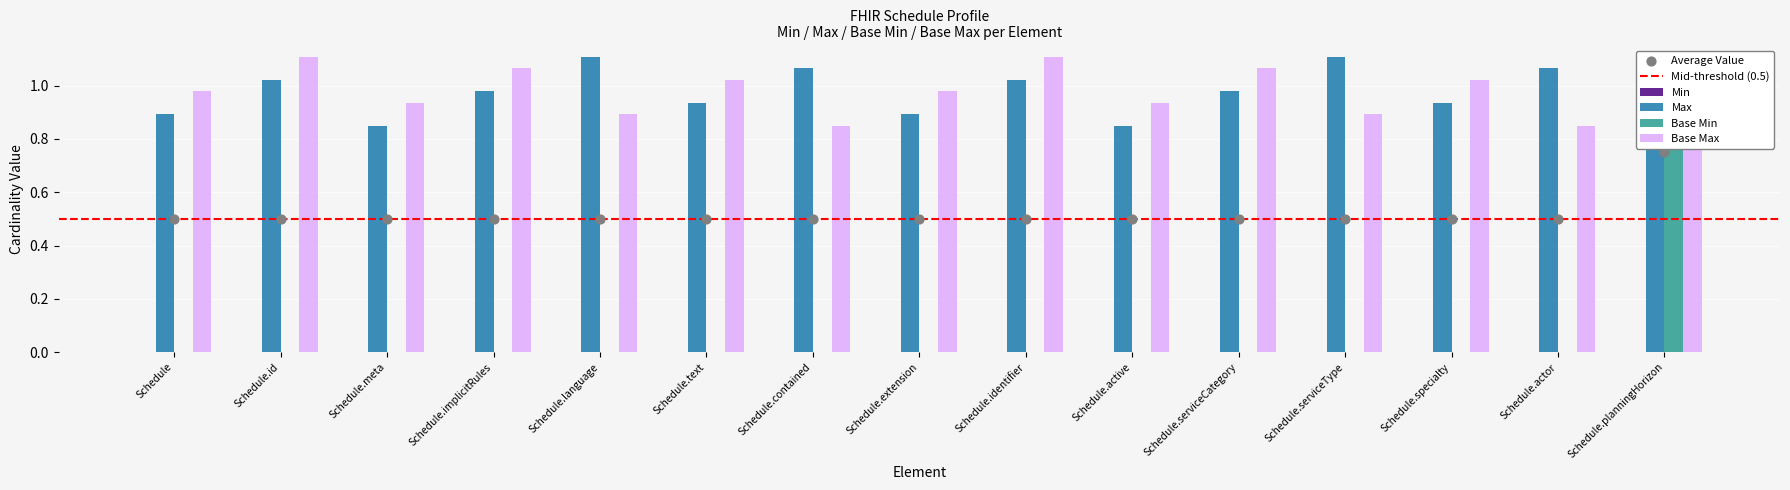

At which category is the sum across all series the highest?

Schedule.planningHorizon